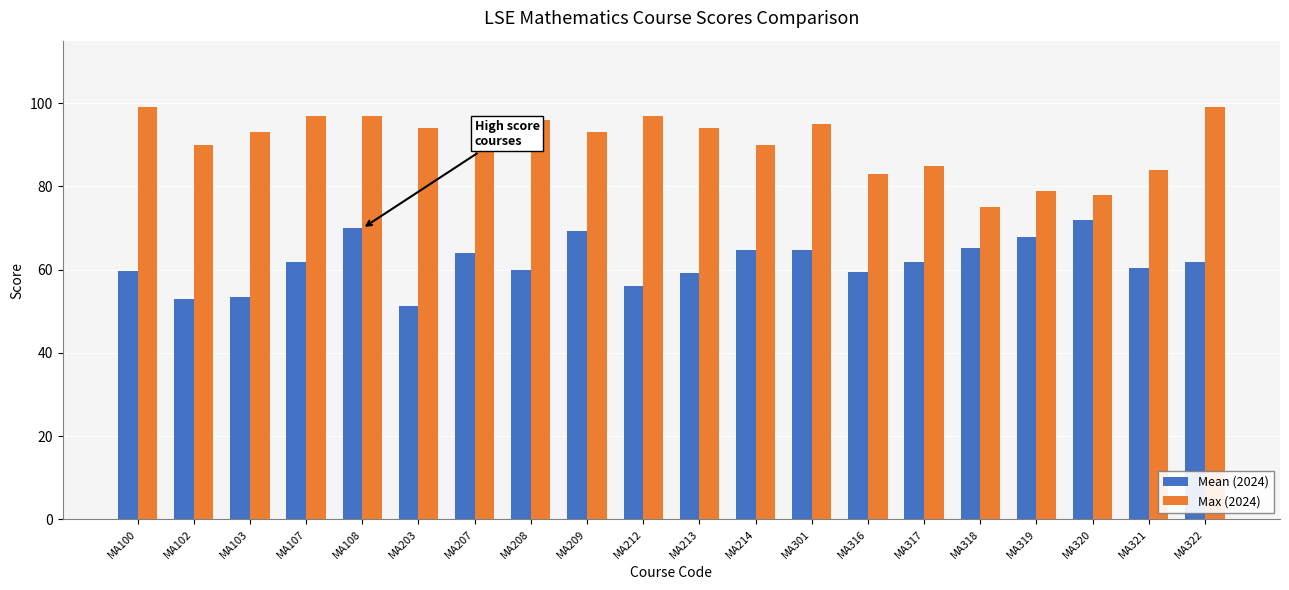

How many data points in Mean (2024) are less than 61?

9